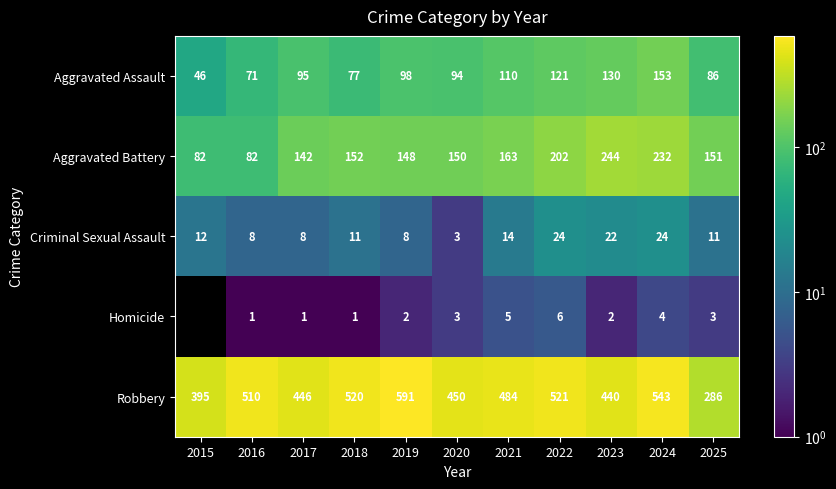

True or false: Homicide has a value of 1 at 2017.

True